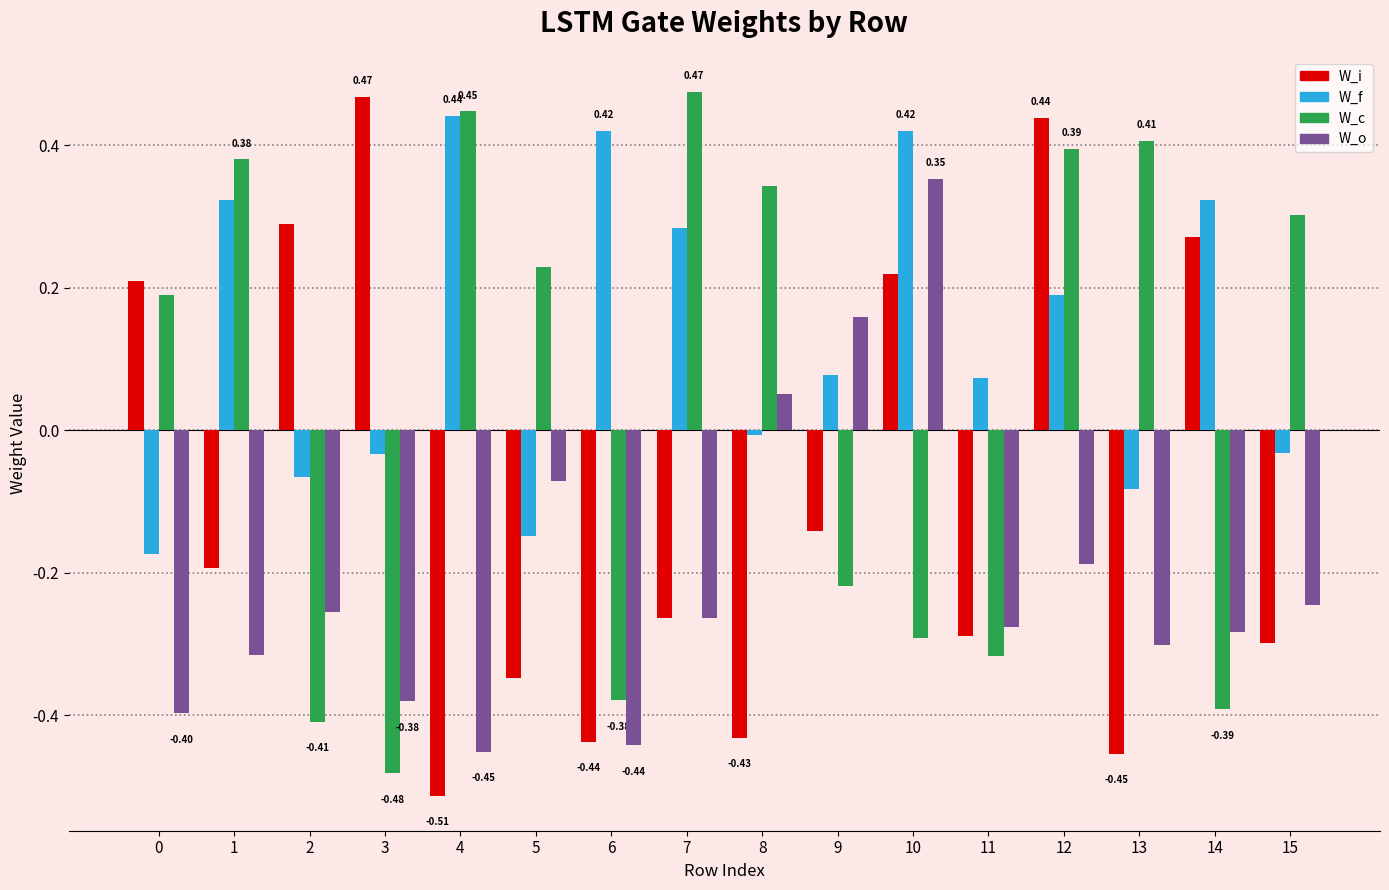

Count the W_i values in the range 0 to 1.

6